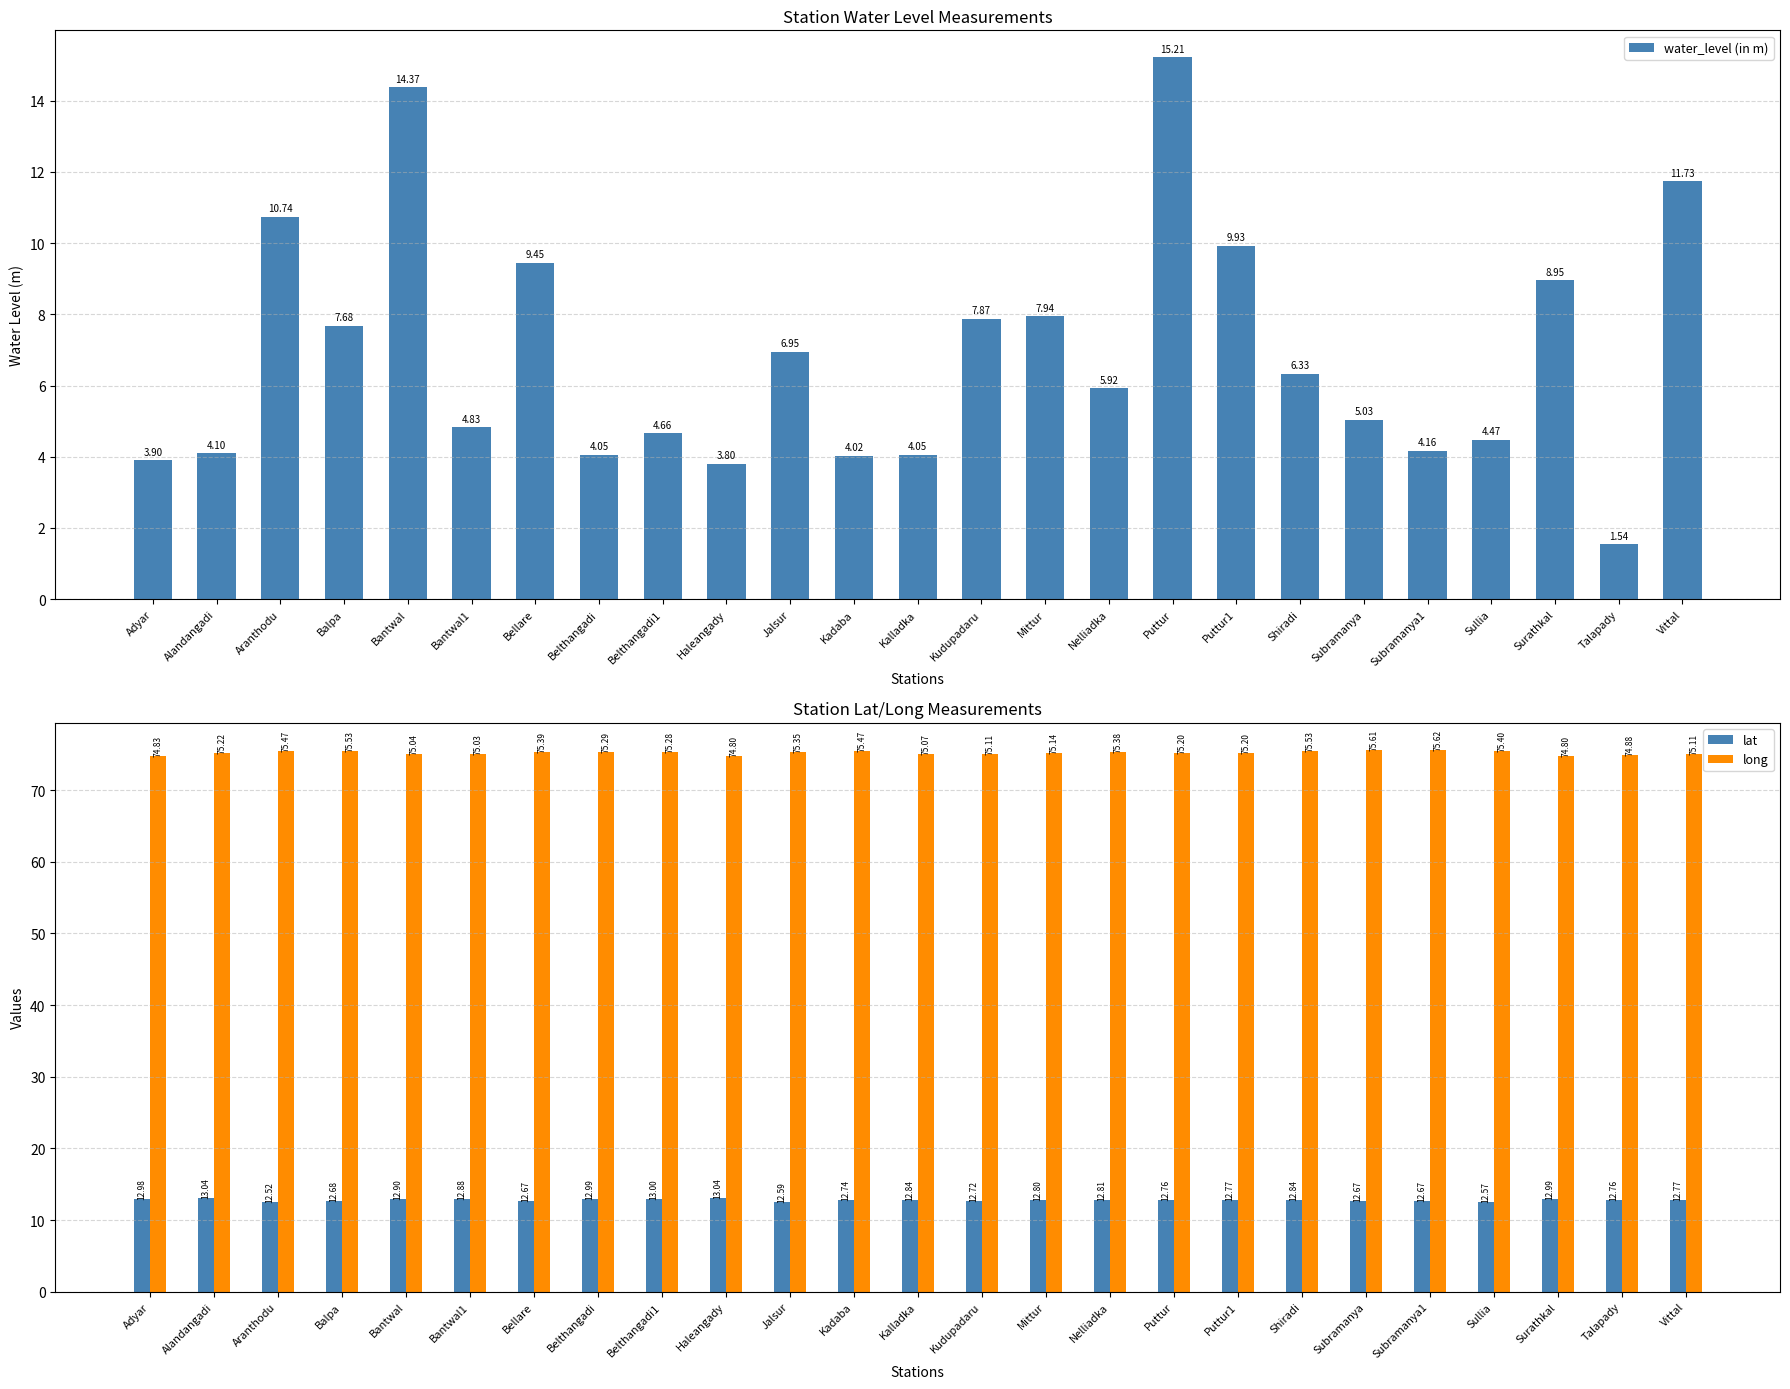

Reading right to left, what are all the values shown in this chart?

water_level (in m): Vittal=11.7	Talapady=1.5	Surathkal=8.9	Sullia=4.5	Subramanya1=4.2	Subramanya=5.0	Shiradi=6.3	Puttur1=9.9	Puttur=15.2	Nelliadka=5.9	Mittur=7.9	Kudupadaru=7.9	Kalladka=4.0	Kadaba=4.0	Jalsur=7.0	Haleangady=3.8	Belthangadi1=4.7	Belthangadi=4.0	Bellare=9.4	Bantwal1=4.8	Bantwal=14.4	Balpa=7.7	Aranthodu=10.7	Alandangadi=4.1	Adyar=3.9
lat: Vittal=12.8	Talapady=12.8	Surathkal=13.0	Sullia=12.6	Subramanya1=12.7	Subramanya=12.7	Shiradi=12.8	Puttur1=12.8	Puttur=12.8	Nelliadka=12.8	Mittur=12.8	Kudupadaru=12.7	Kalladka=12.8	Kadaba=12.7	Jalsur=12.6	Haleangady=13.0	Belthangadi1=13.0	Belthangadi=13.0	Bellare=12.7	Bantwal1=12.9	Bantwal=12.9	Balpa=12.7	Aranthodu=12.5	Alandangadi=13.0	Adyar=13.0
long: Vittal=75.1	Talapady=74.9	Surathkal=74.8	Sullia=75.4	Subramanya1=75.6	Subramanya=75.6	Shiradi=75.5	Puttur1=75.2	Puttur=75.2	Nelliadka=75.4	Mittur=75.1	Kudupadaru=75.1	Kalladka=75.1	Kadaba=75.5	Jalsur=75.3	Haleangady=74.8	Belthangadi1=75.3	Belthangadi=75.3	Bellare=75.4	Bantwal1=75.0	Bantwal=75.0	Balpa=75.5	Aranthodu=75.5	Alandangadi=75.2	Adyar=74.8